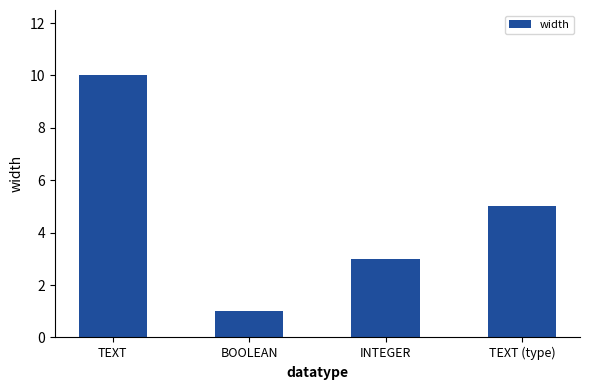

What is the approximate value at TEXT?

10